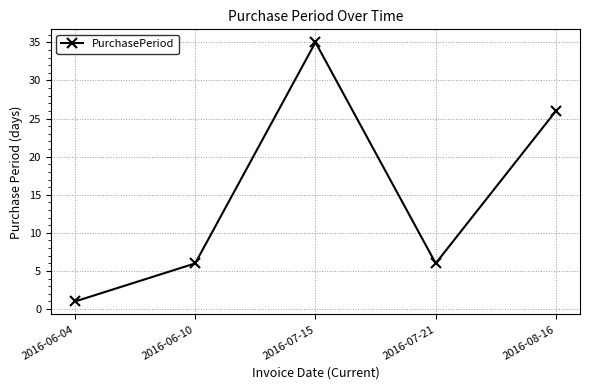

What is the maximum value shown in the chart?

35